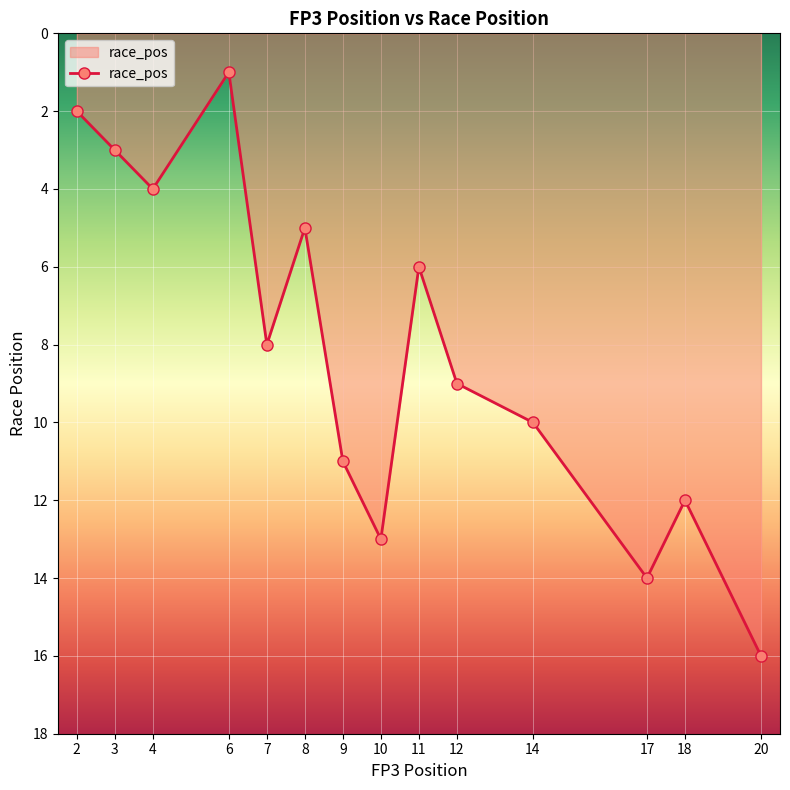

Does the chart display data point markers on the line(s)?

Yes